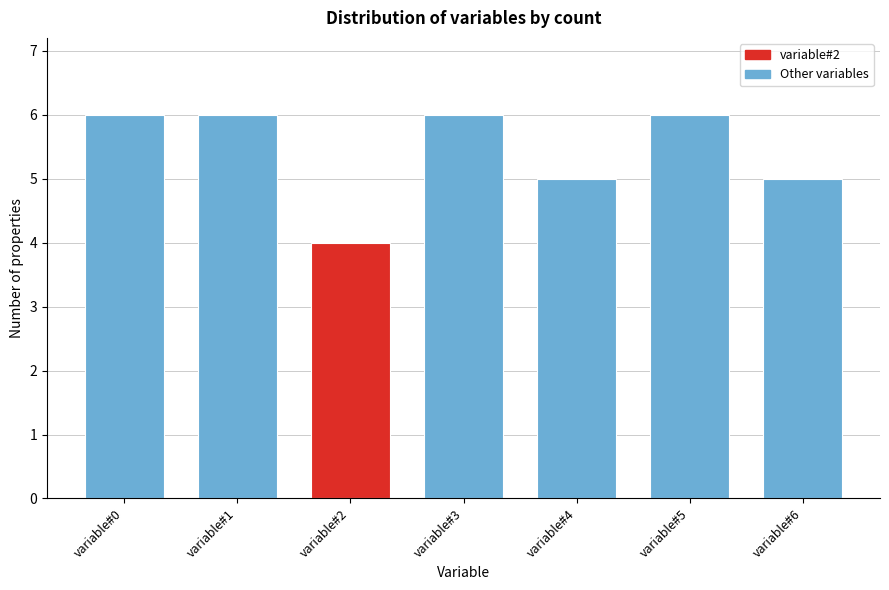

Reading left to right, transcribe all the data shown in this chart.

6	6	4	6	5	6	5